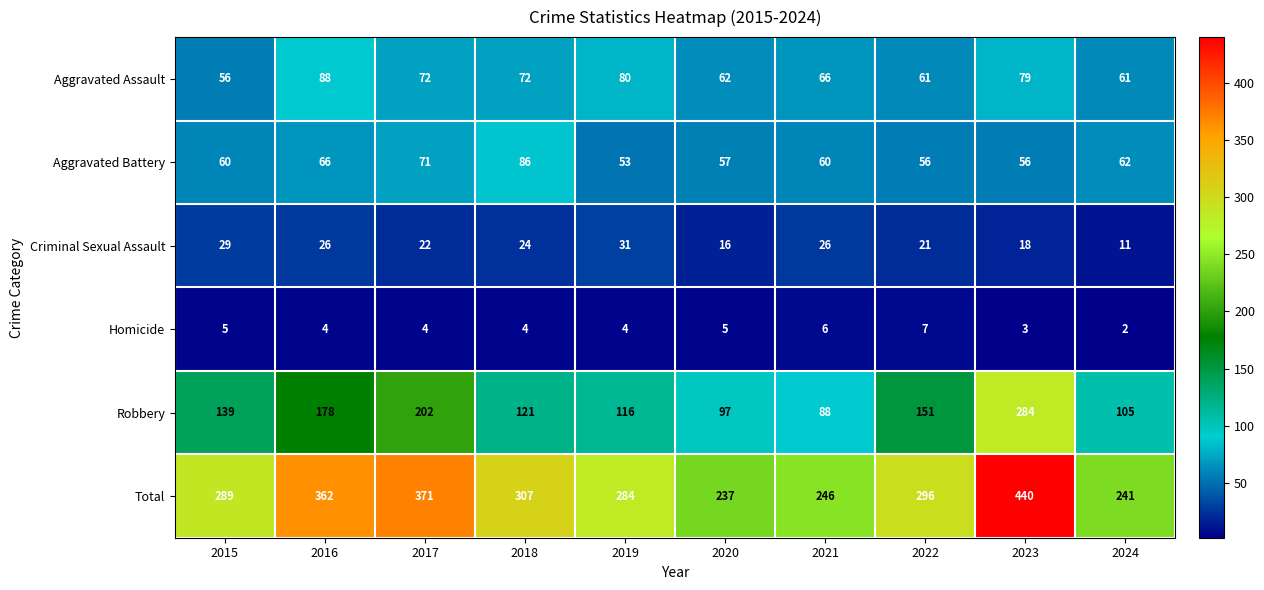

Which series has the largest total across all categories?

Total